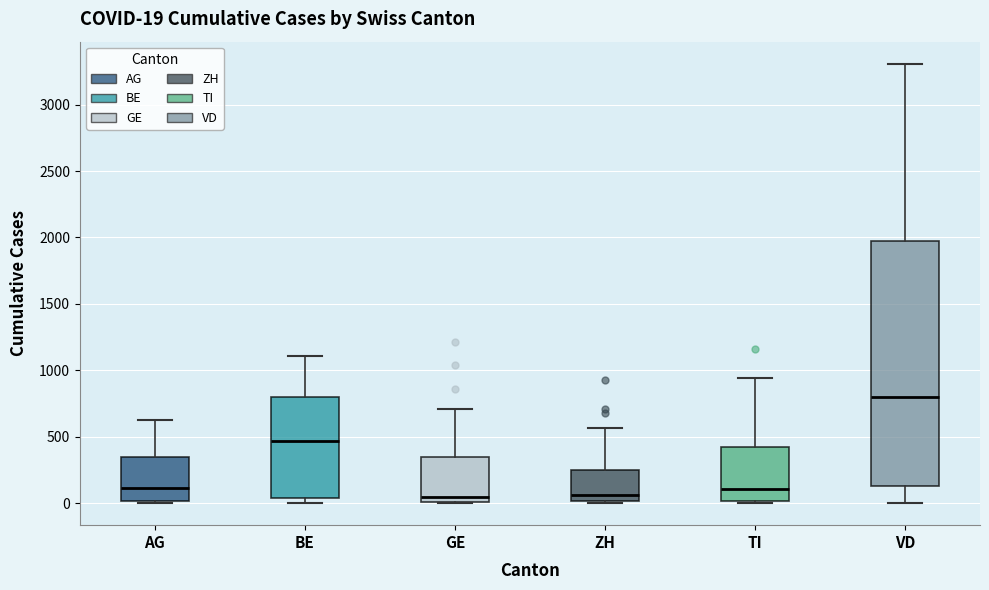

Comparing the boxes themselves (not the whiskers), which one is the tallest?

VD